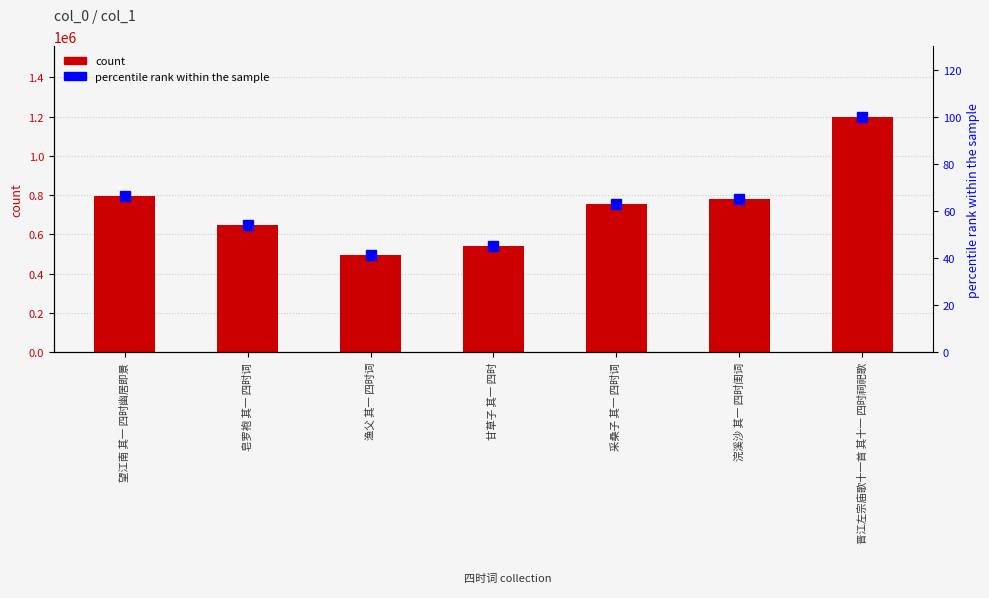

Which category has the highest value in the percentile rank within the sample series?

晋江左宗庙歌十一首 其十一 四时祠祀歌